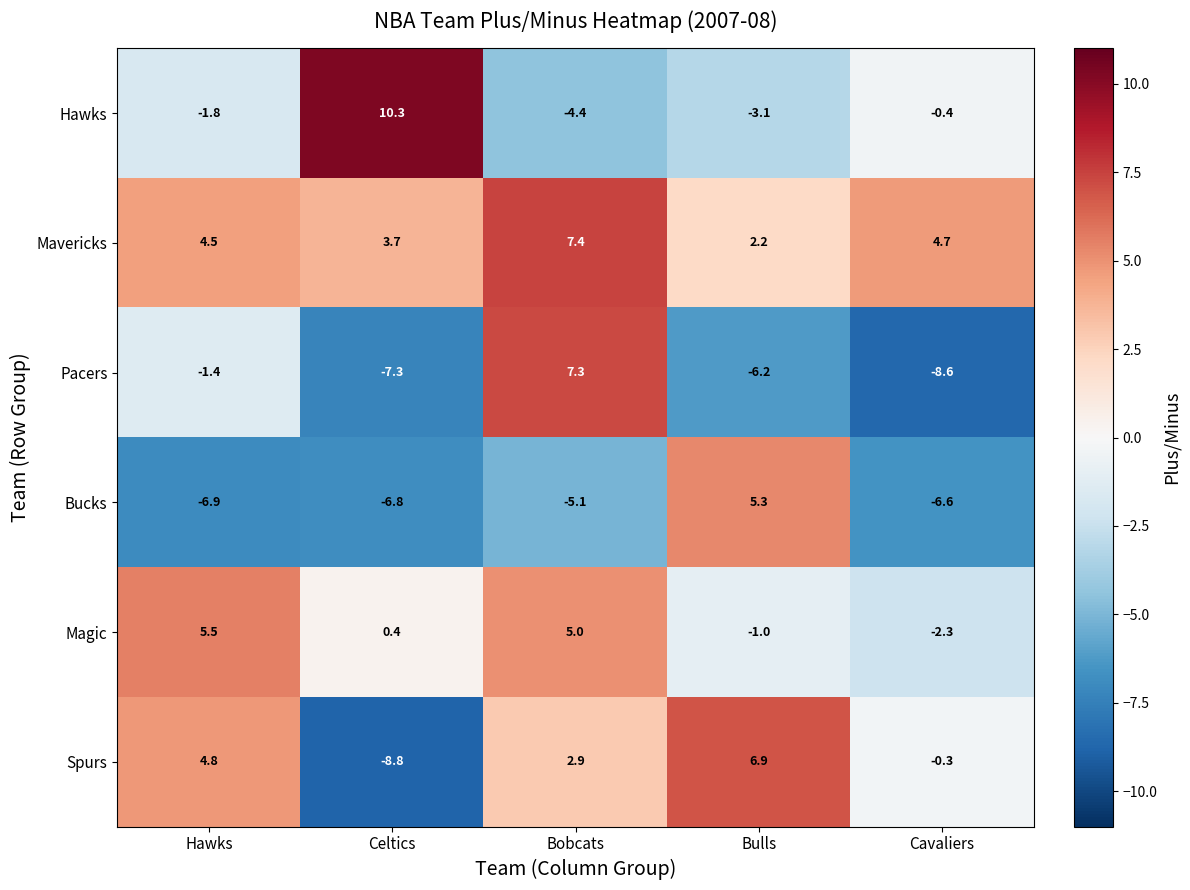

Which category has the lowest value across all series?

Celtics